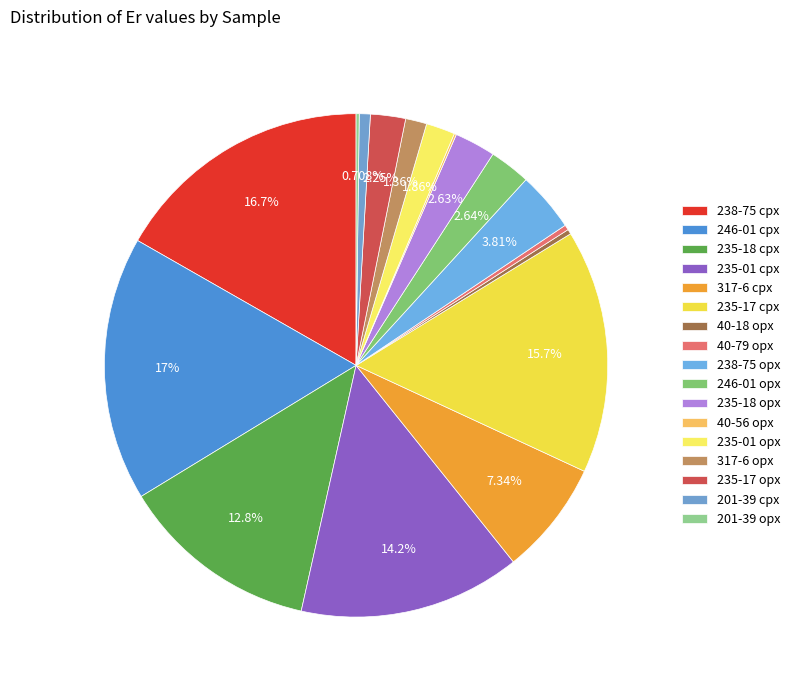

The 235-18 cpx slice represents 4% of the pie. True or false?

False